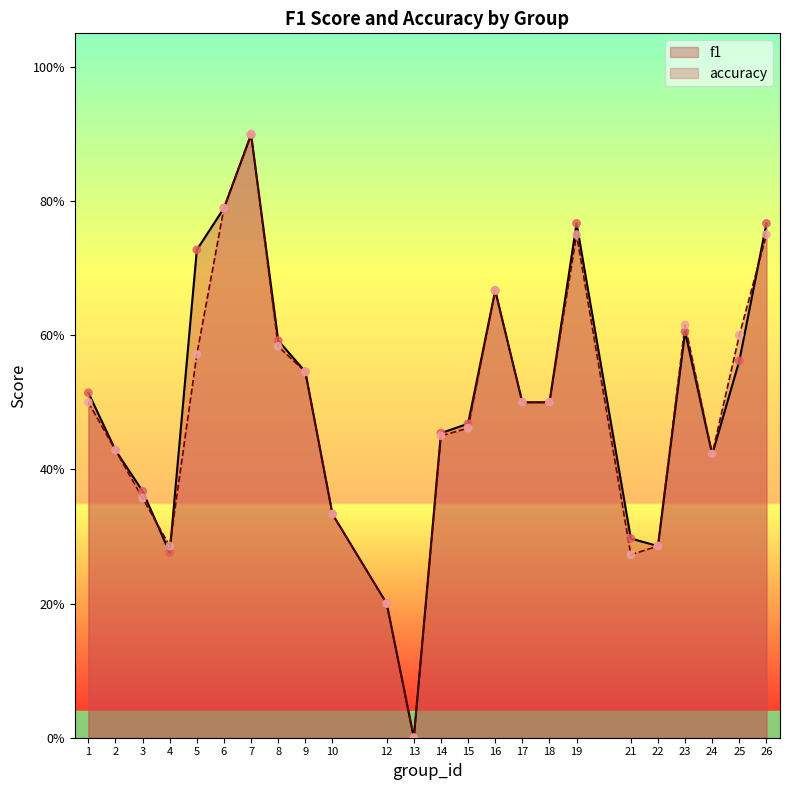

At how many categories does at least one series exceed 0?

23